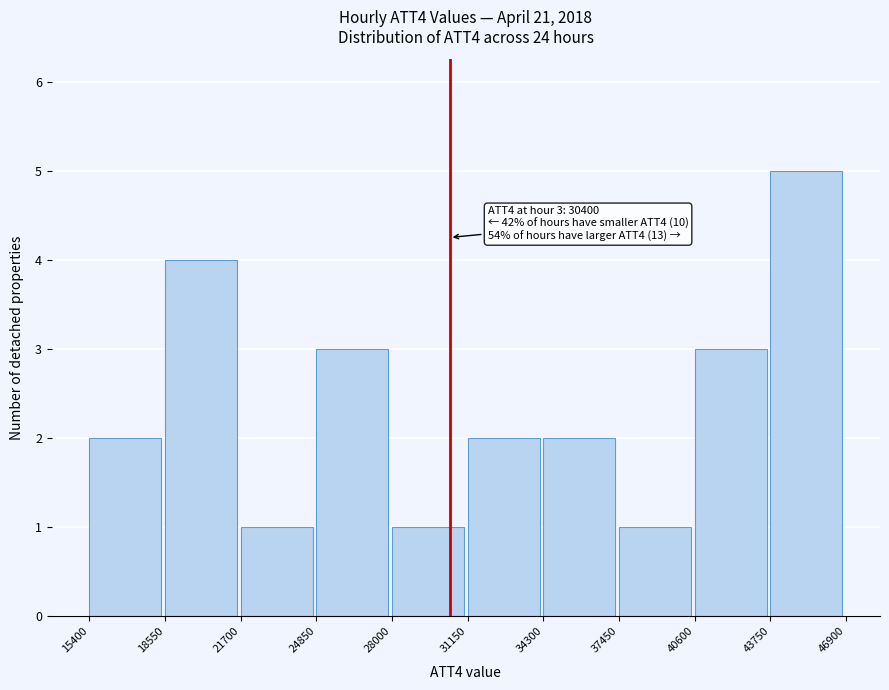

Over which range of the x-axis is the bar tallest?

43750 to 46900